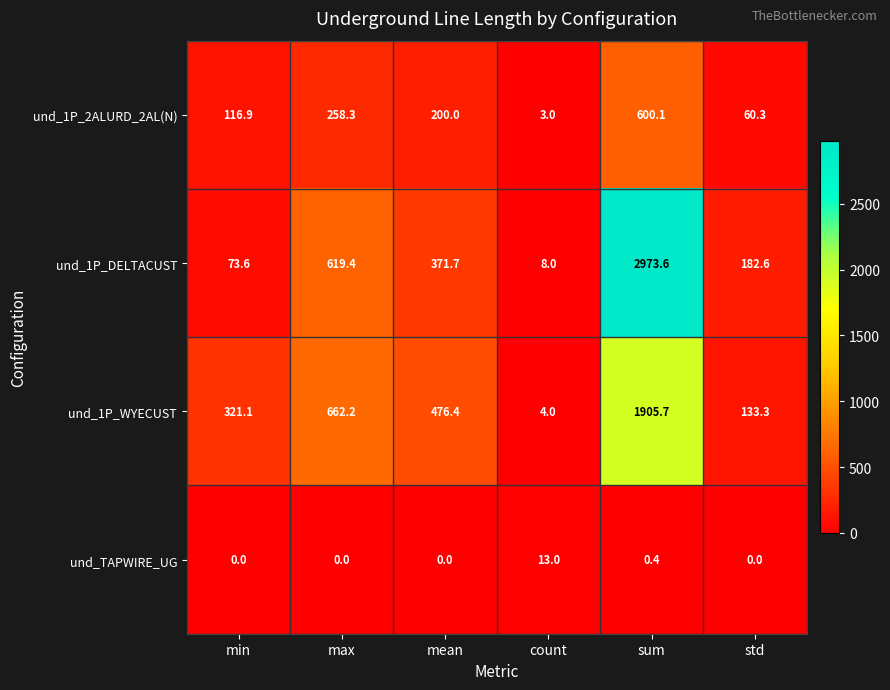

What is the approximate value of und_1P_WYECUST at std?

133.3